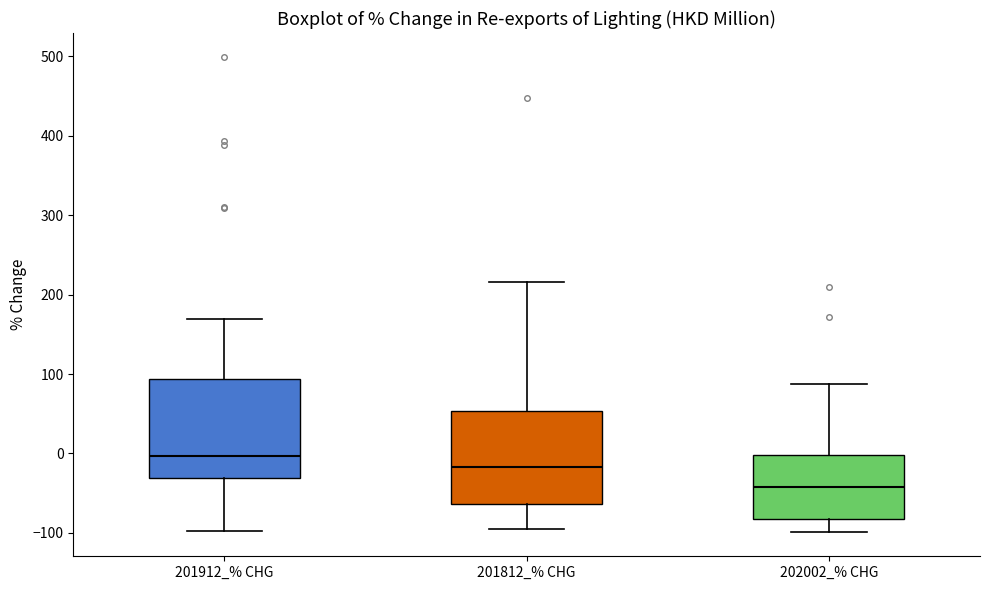

Which box has the highest median line?

201912_% CHG